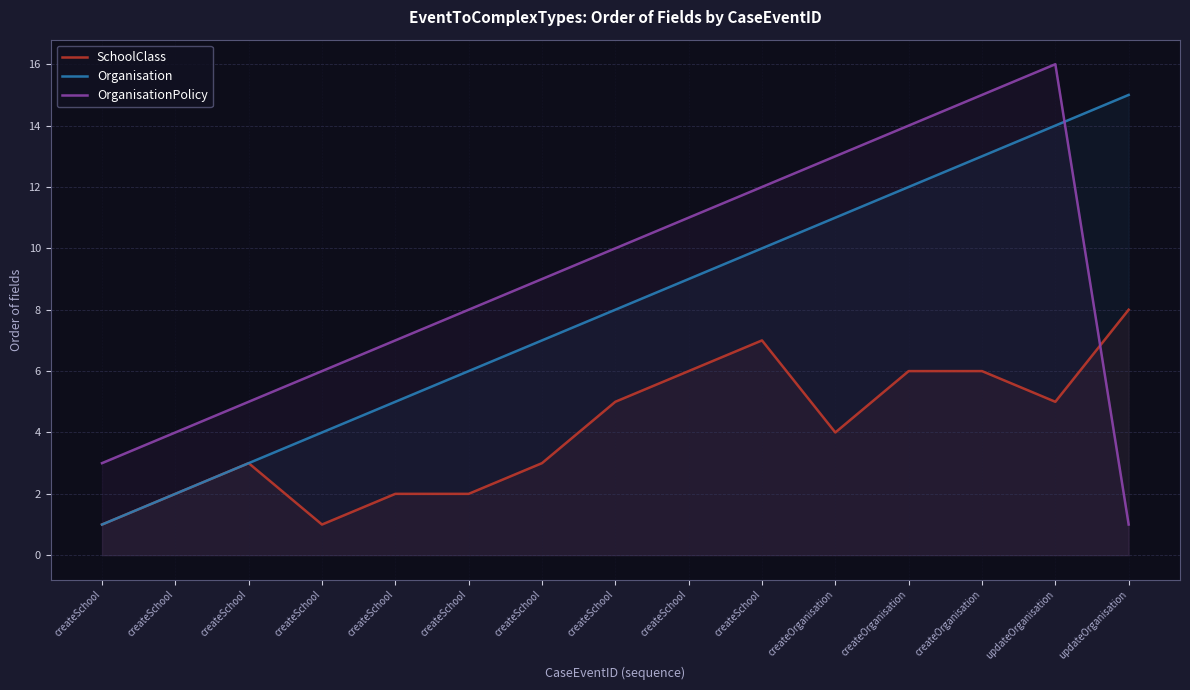

How many data points in Organisation are less than 8?

7